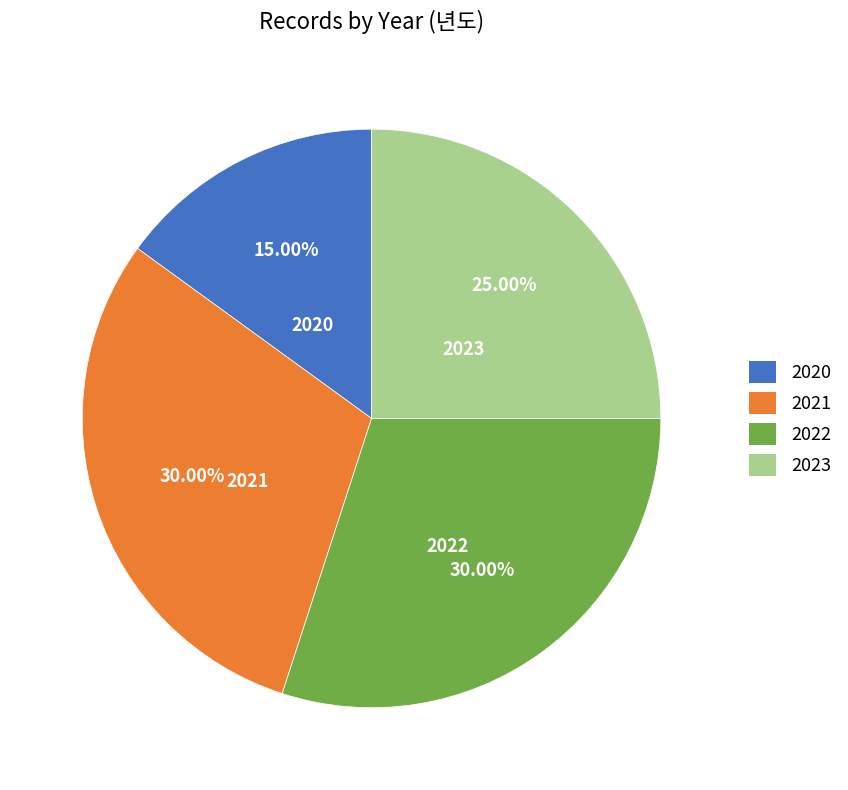

To the nearest percent, what is the average slice percentage?

25%